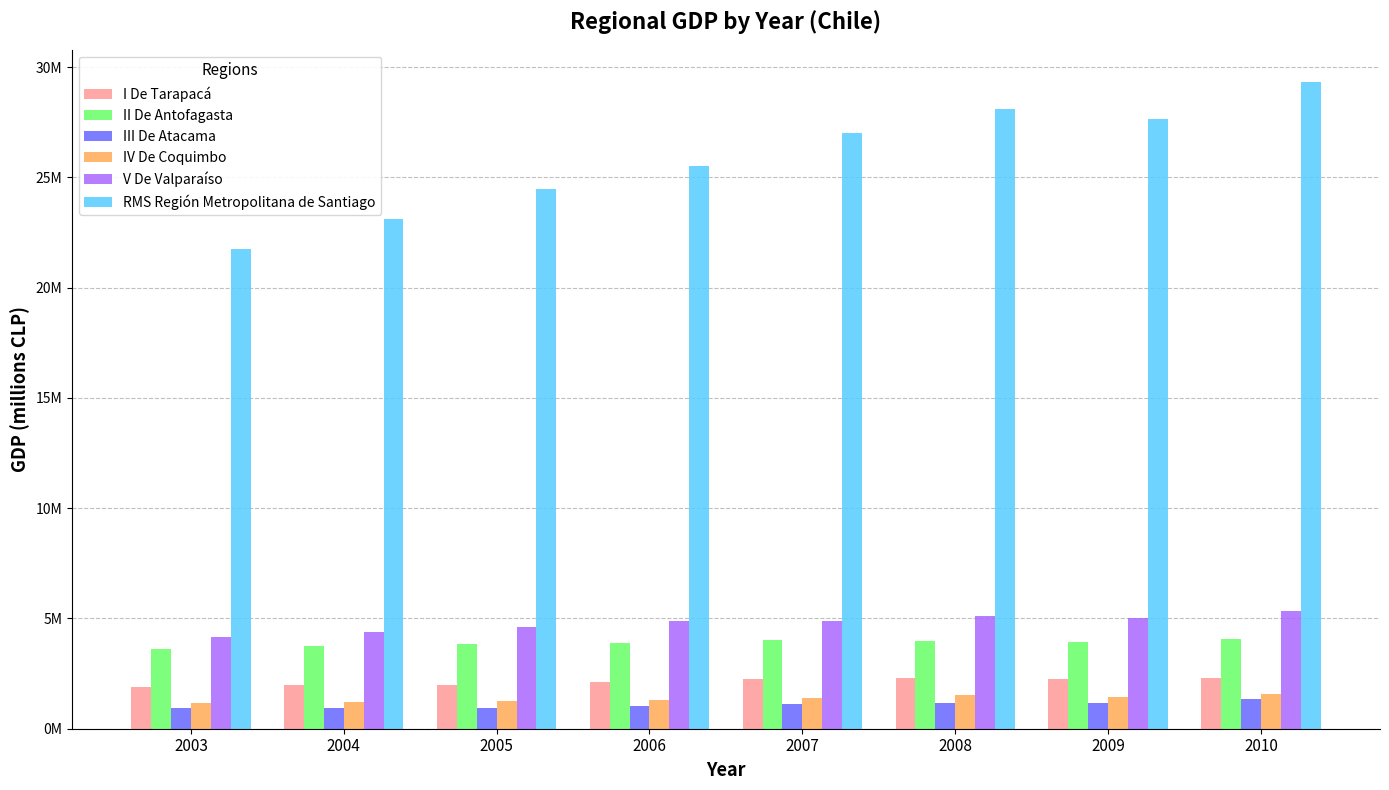

Which has a higher value, 2003 or 2005?

2005